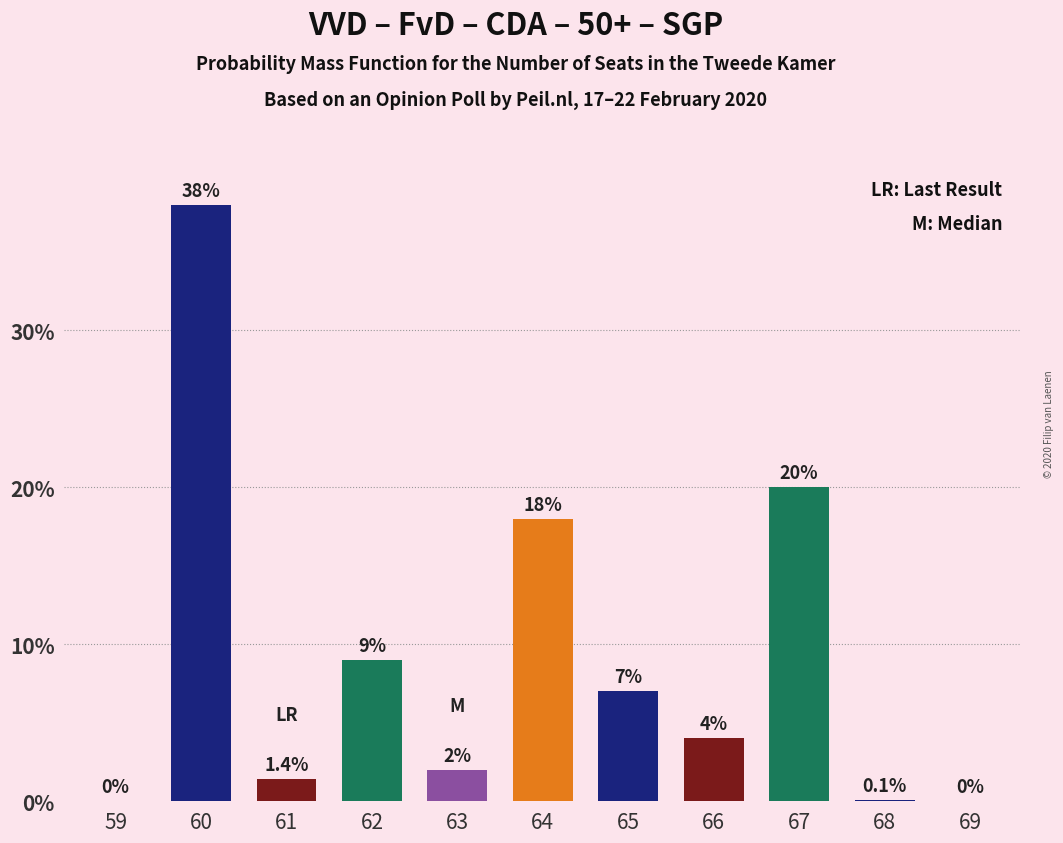

What is the change in value from 59 to 64?

+18.0